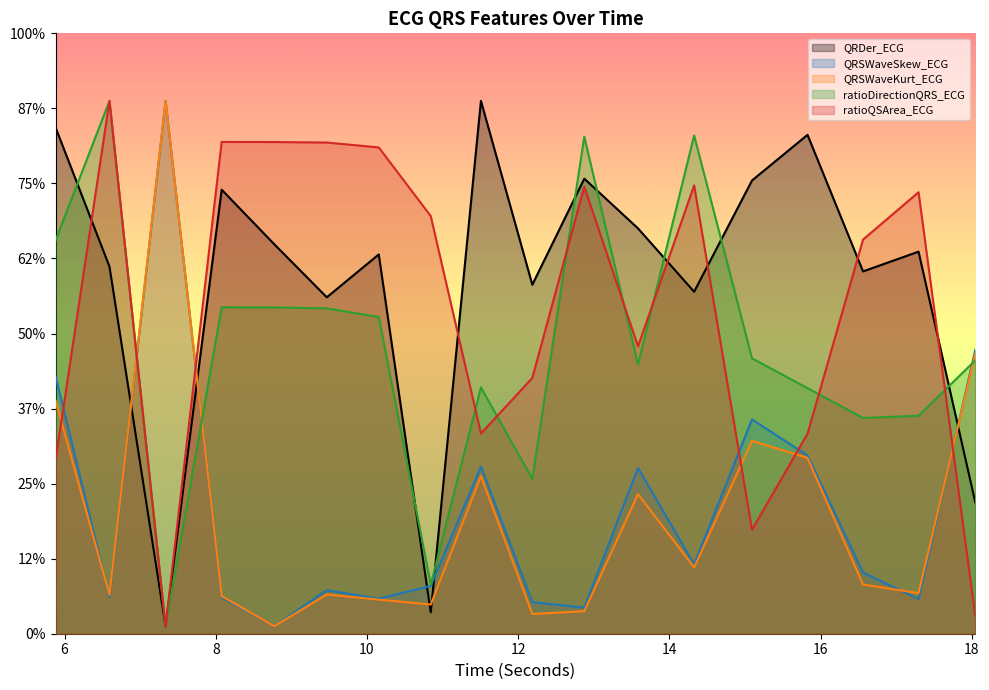

At which category does the chart reach its peak across all series?

11.5078125